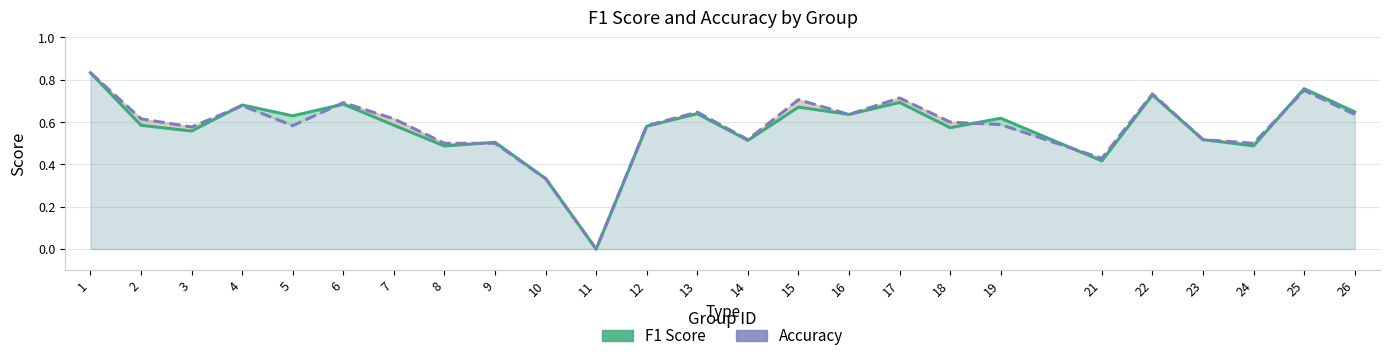

At which category does accuracy_line reach its first local peak?

4